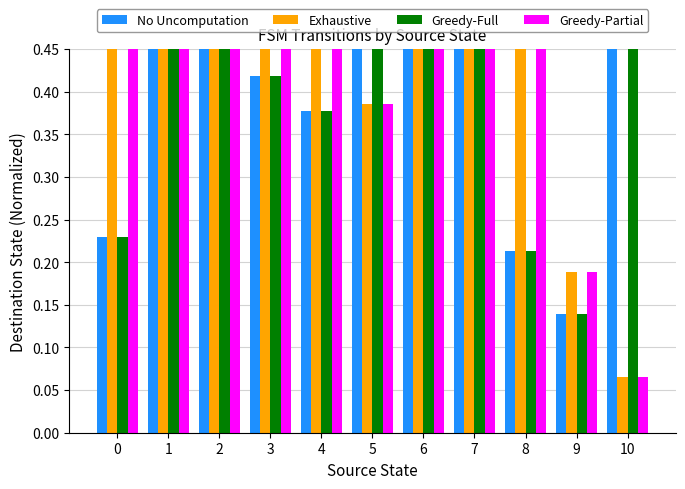

At which category does the chart reach its peak across all series?

8